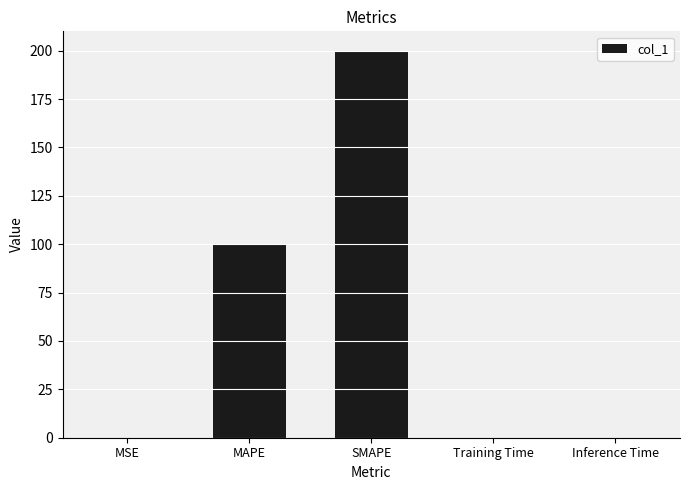

What is the difference between the values at SMAPE and Training Time?

200.0